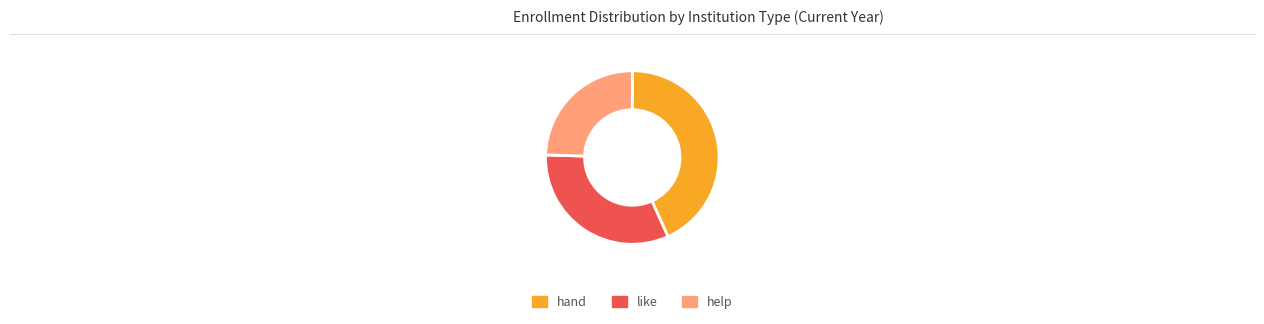

Which slice is the largest?

hand